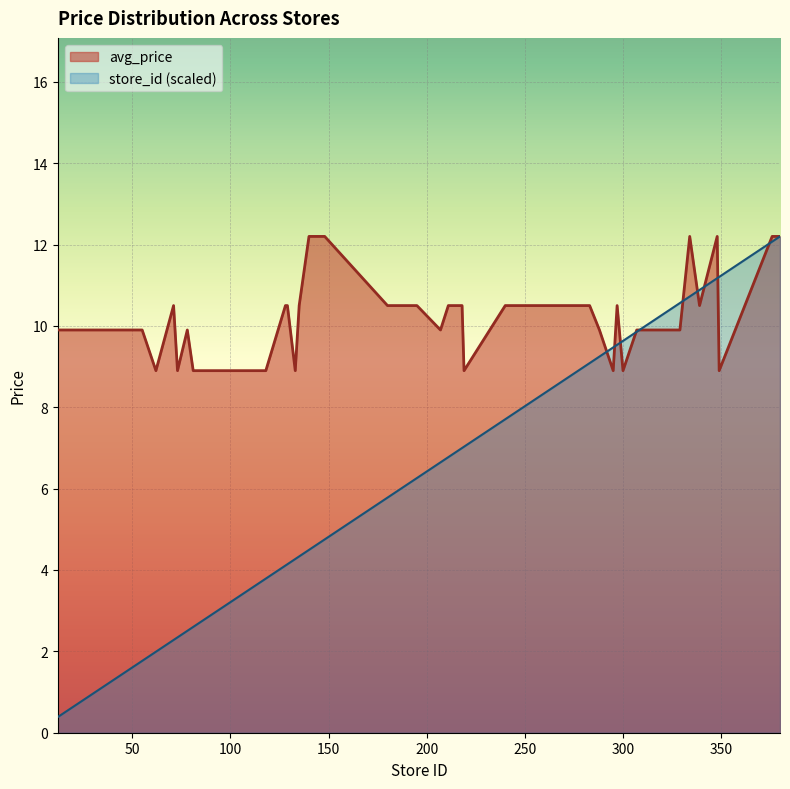

What is the value of the avg_price point at the 36th from the left?

10.5